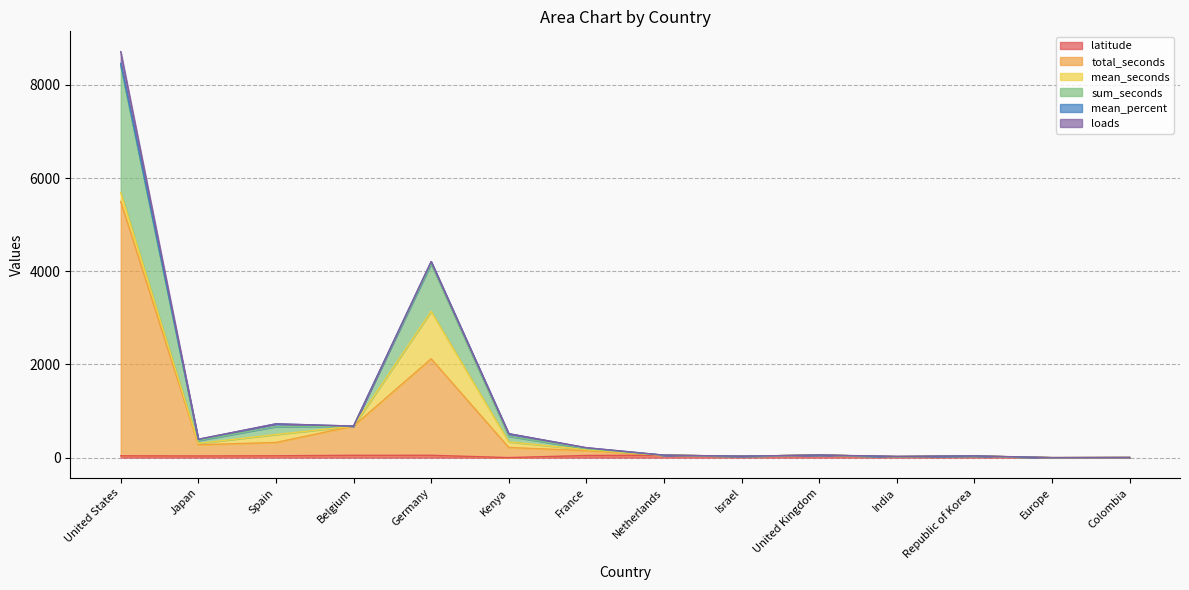

What position from the right is Israel?

6